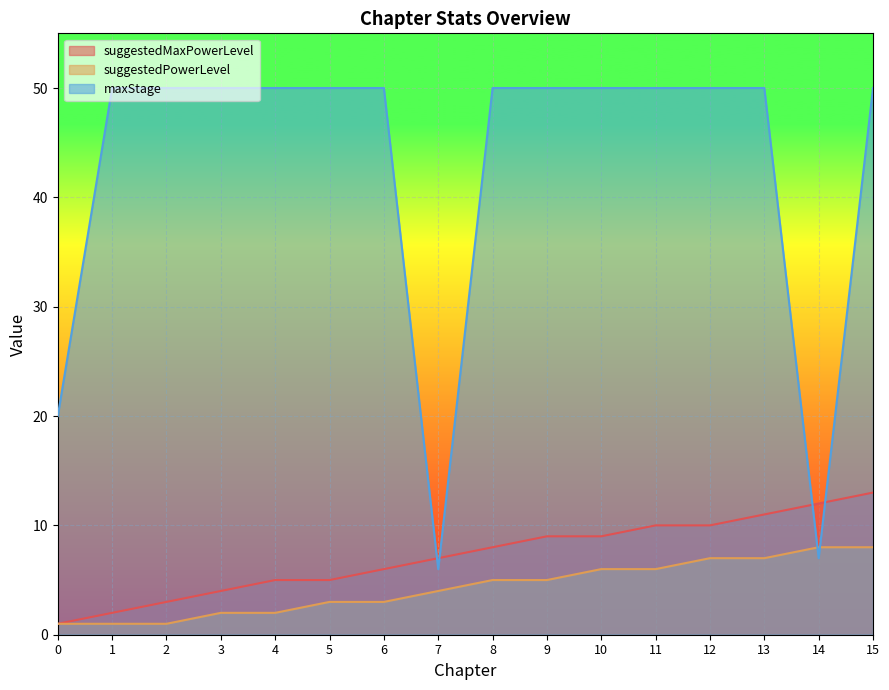

Count the number of data series in this chart.

3